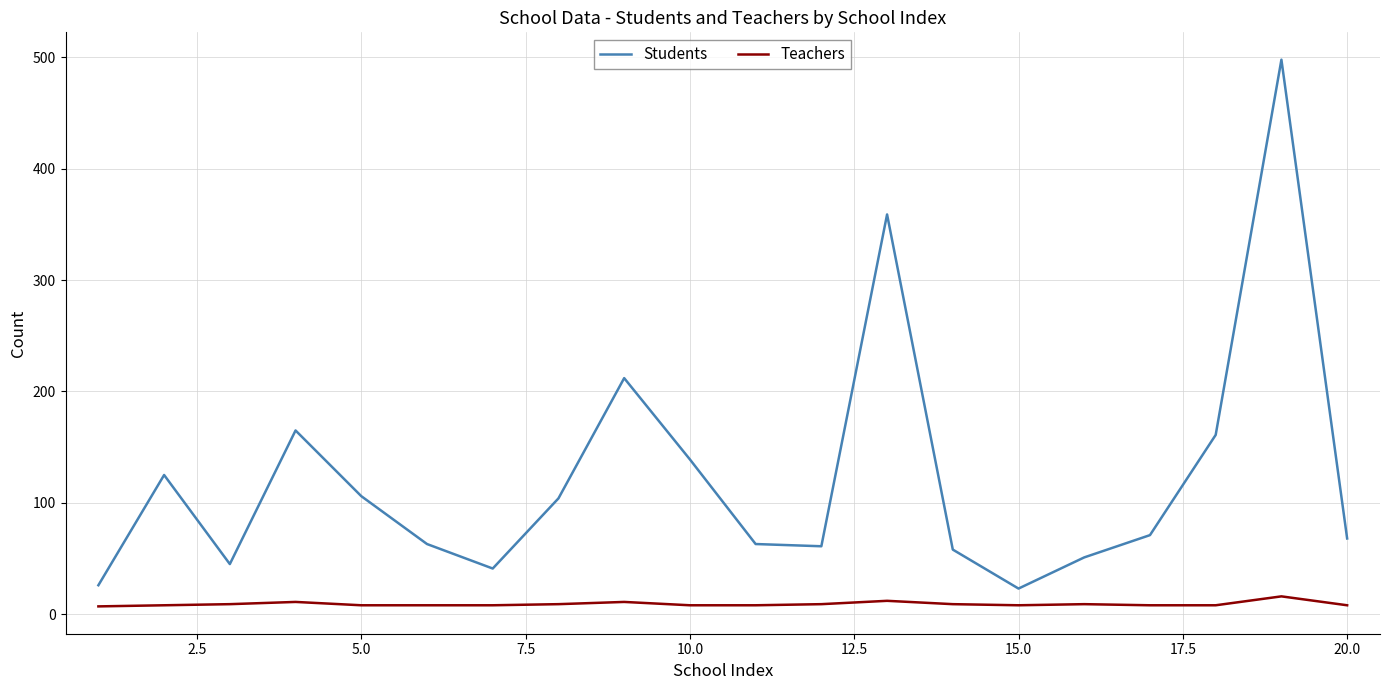

List the series in order of their peak value, lowest first.

Teachers, Students